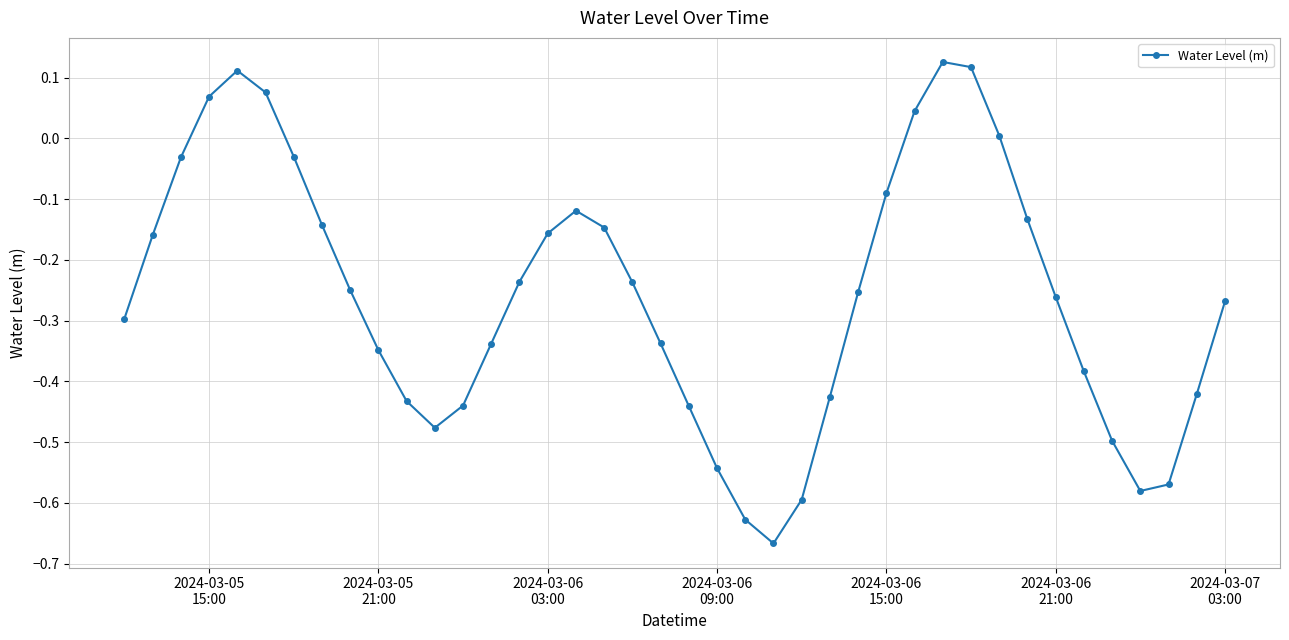

What is the difference between the maximum and minimum values?

0.8